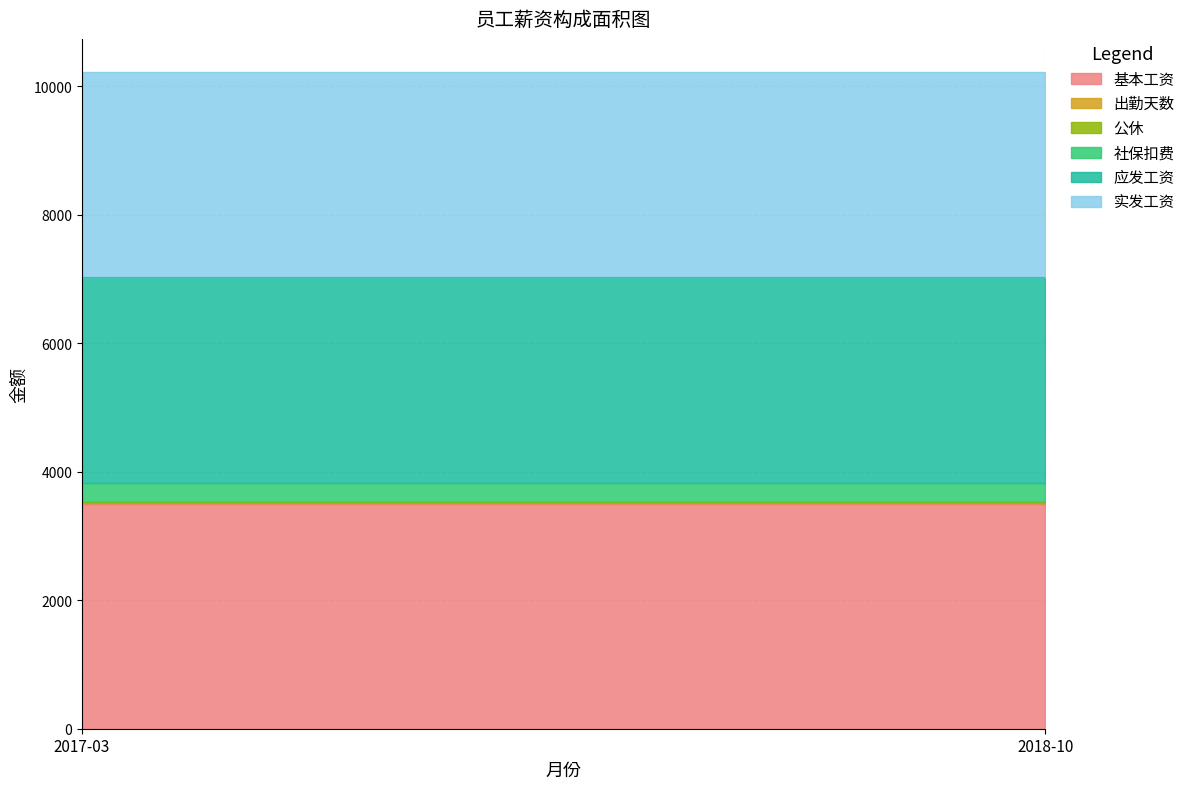

Rank the categories by 公休 value from lowest to highest.

2017-03, 2018-10